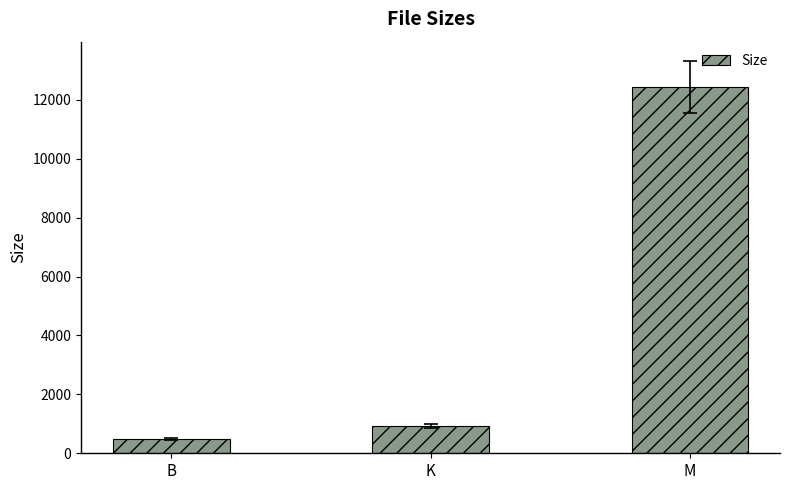

What value does the data have at K?

916.8